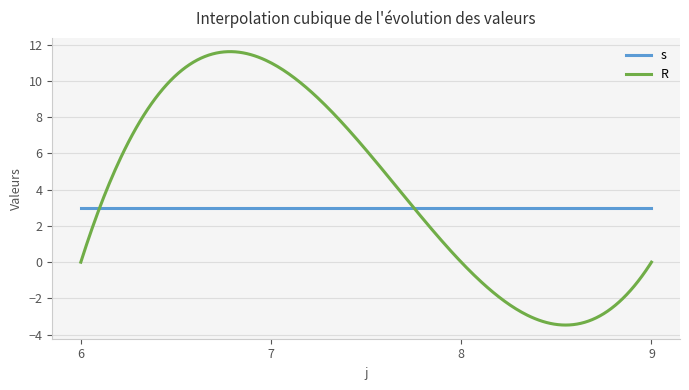

Which series ends up on top after the final intersection of s and R?

s